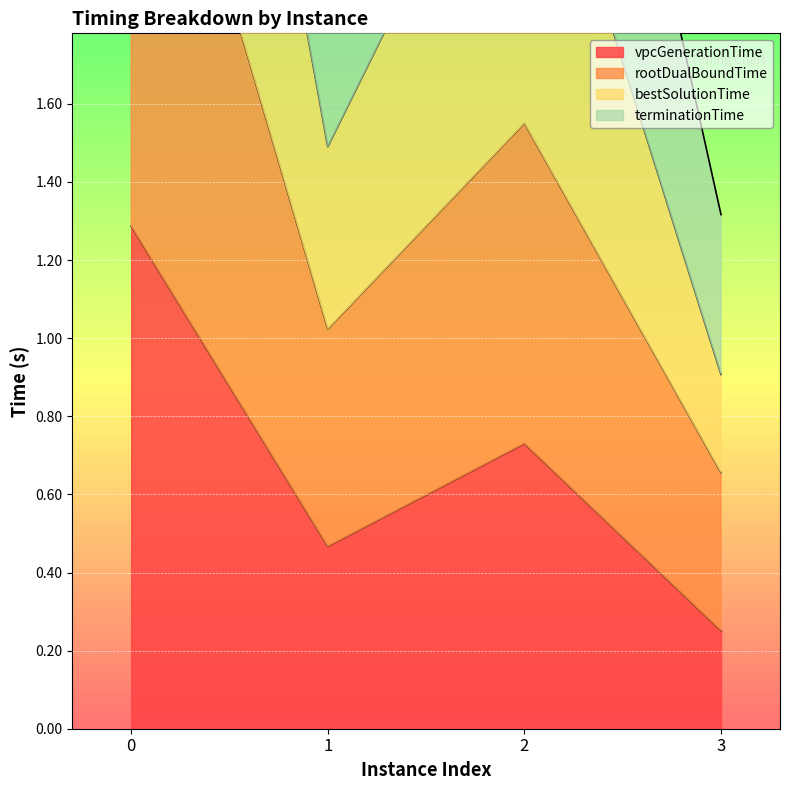

True or false: terminationTime and rootDualBoundTime cross at least once.

False